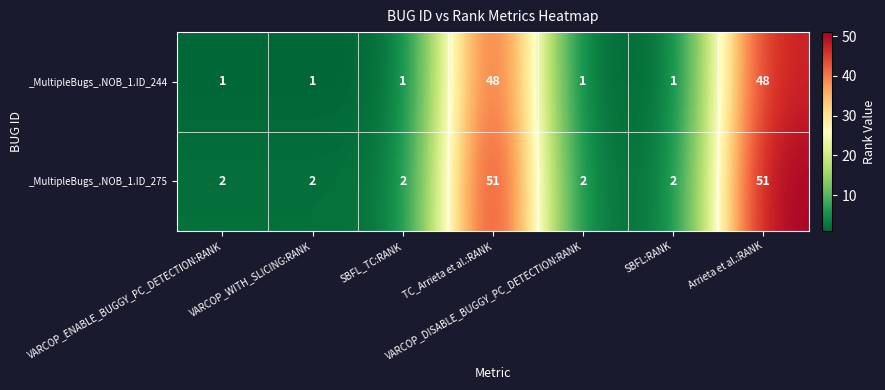

What is the total value across all series at TC_Arrieta et al.:RANK?

99